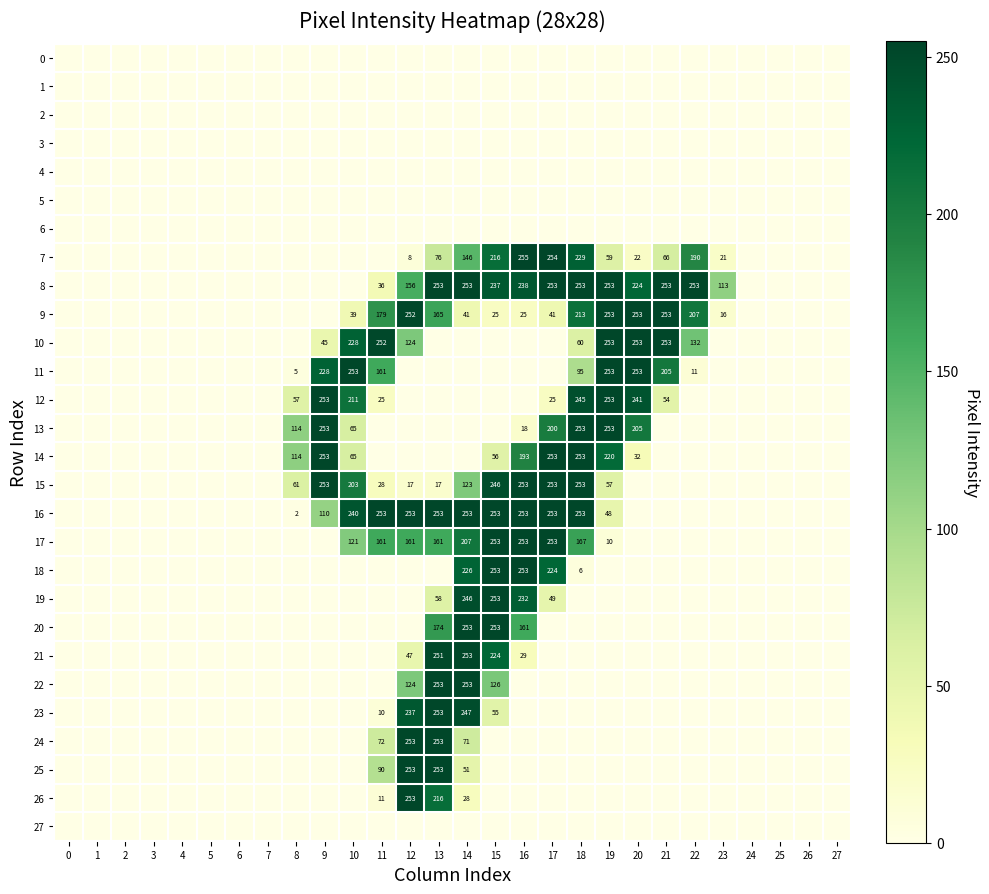

The value of 15 at 12 is 27. True or false?

False